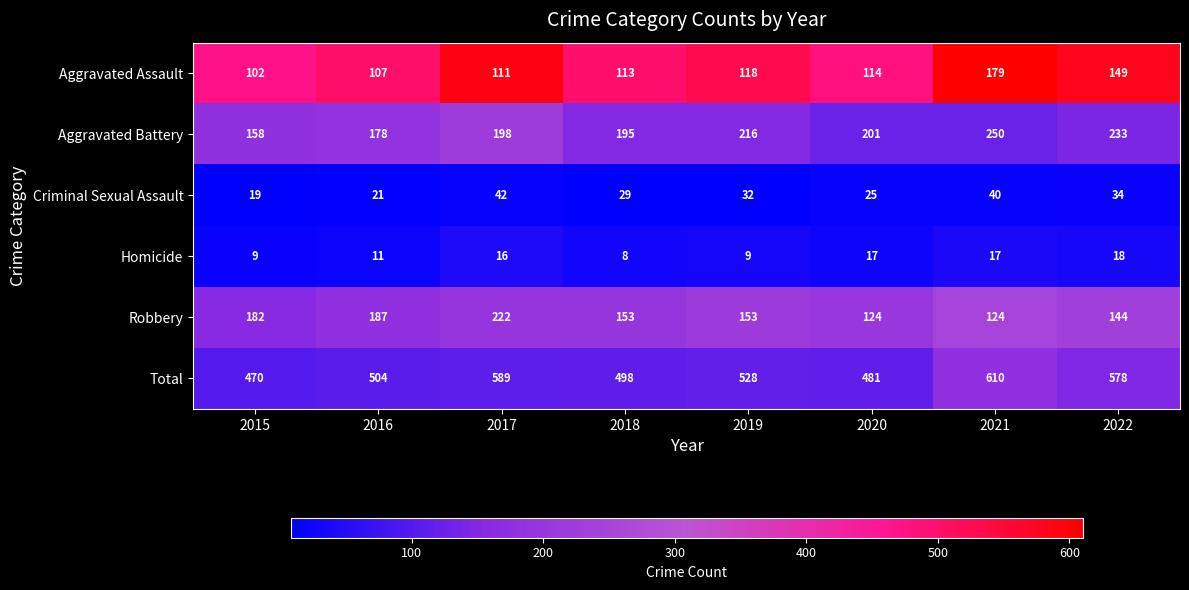

What is the approximate value of Criminal Sexual Assault at 2016?

21